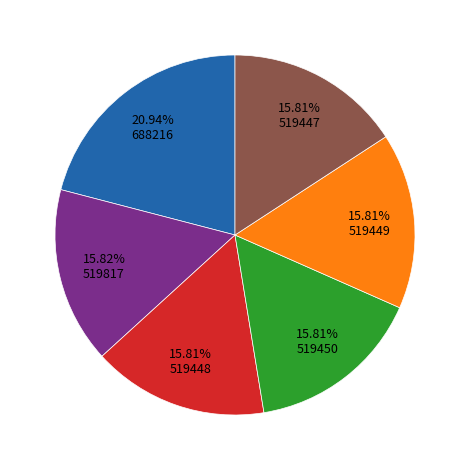

To the nearest percent, what is the difference between the largest and smallest slice percentages?

5%